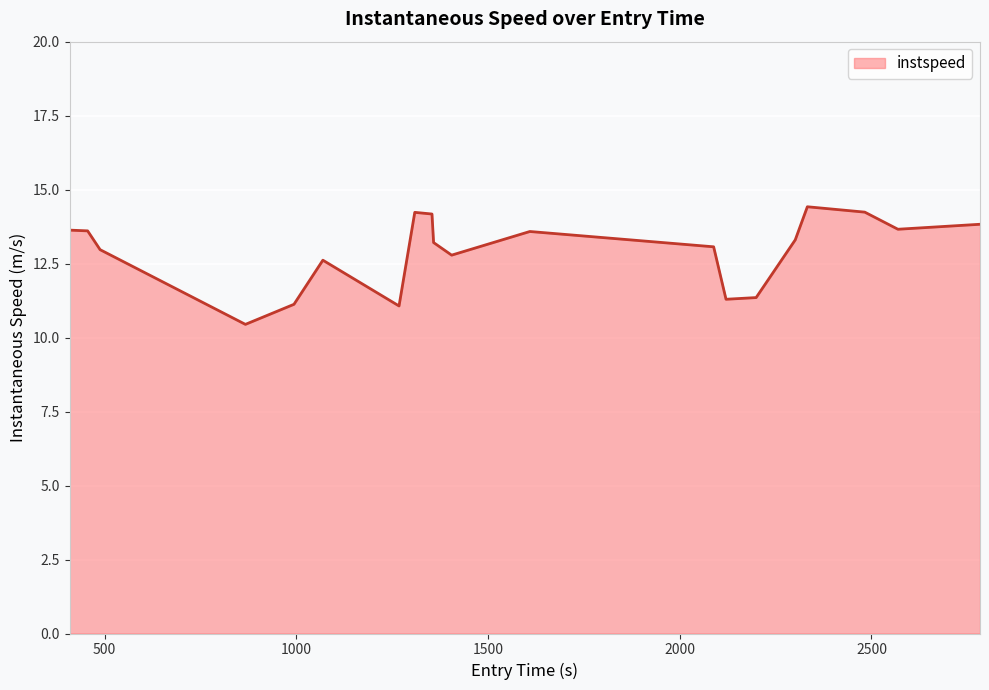

What is the difference between the maximum and minimum values?

4.0